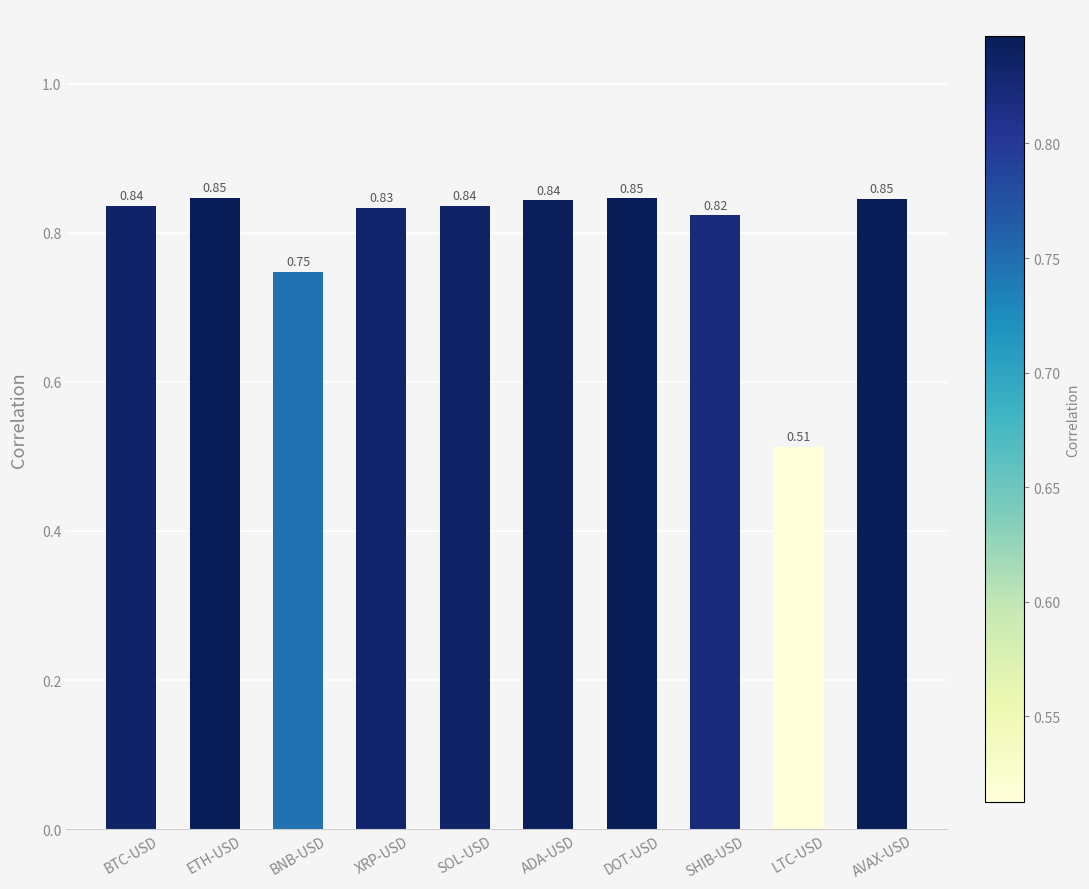

At which category does the chart reach its minimum across all series?

LTC-USD